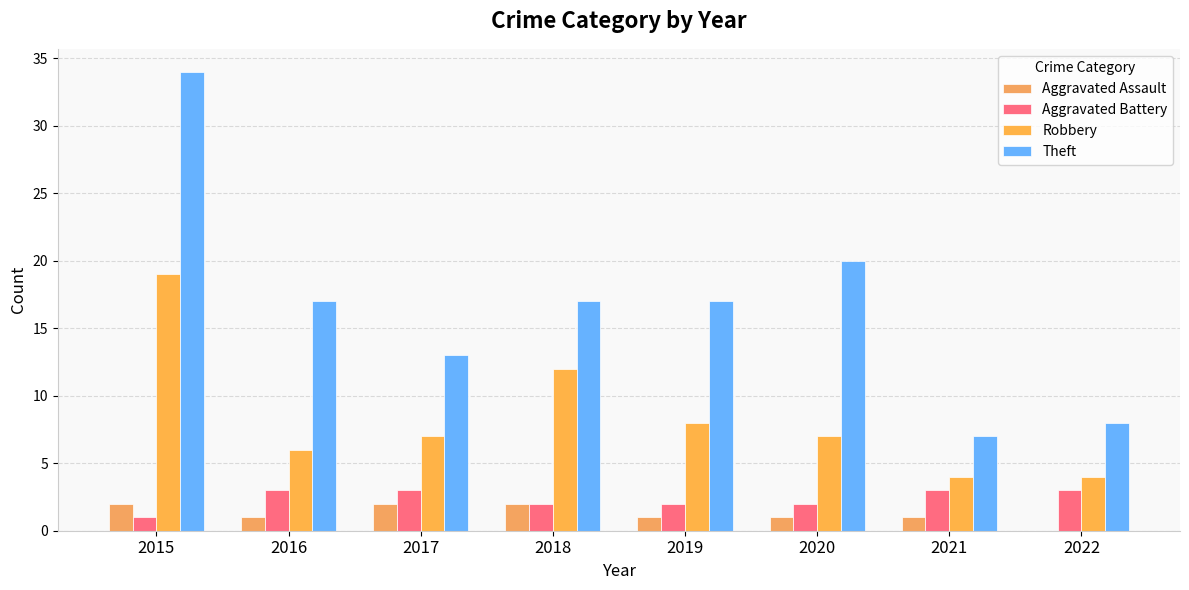

At which label is Aggravated Battery closest to 2?

2018